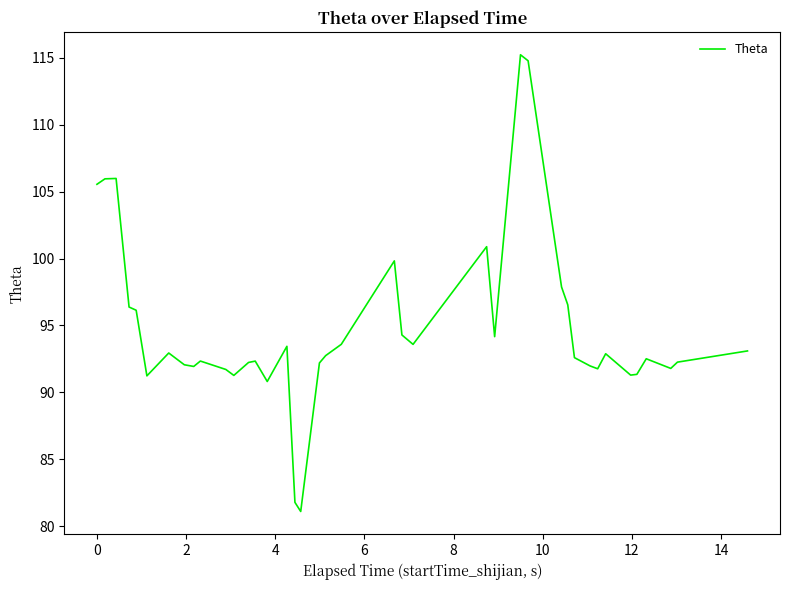

What is the difference between the maximum and minimum values?

34.1